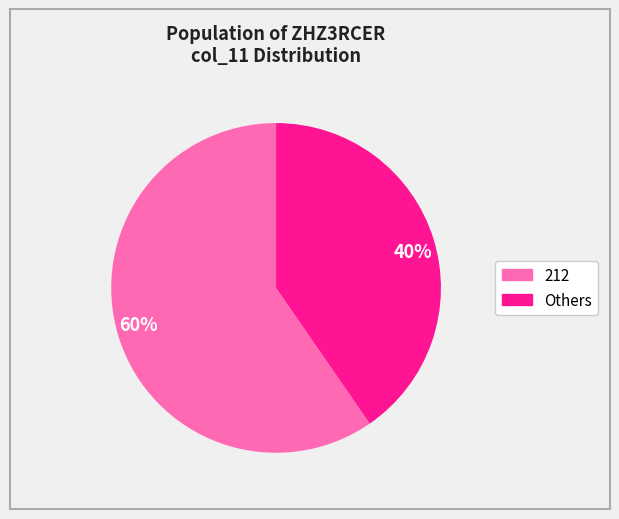

Is it true that Others is 26% of the pie?

False